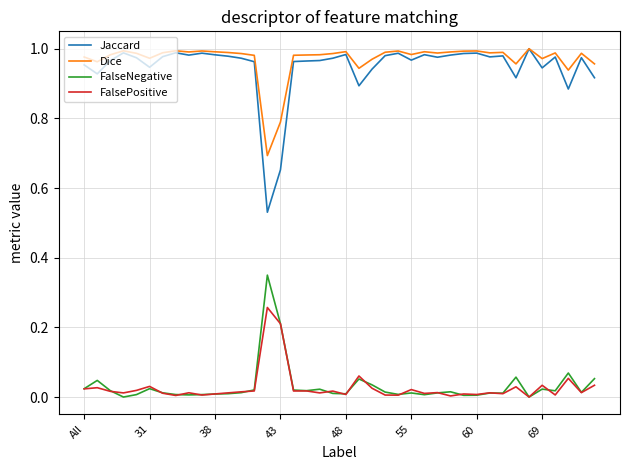

True or false: Dice and FalsePositive intersect in this chart.

False